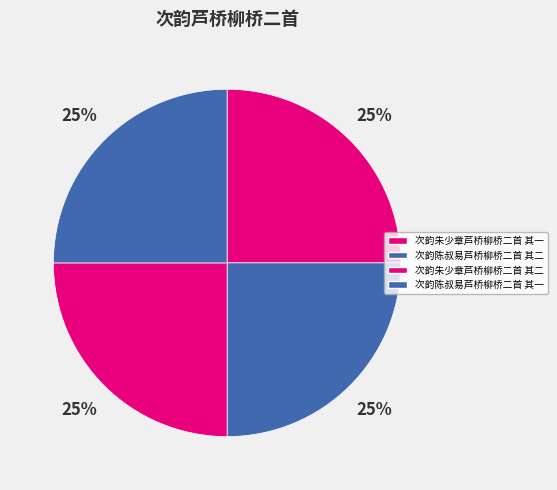

Which has a higher value, 次韵陈叔易芦桥柳桥二首 其二 or 次韵陈叔易芦桥柳桥二首 其一?

次韵陈叔易芦桥柳桥二首 其一